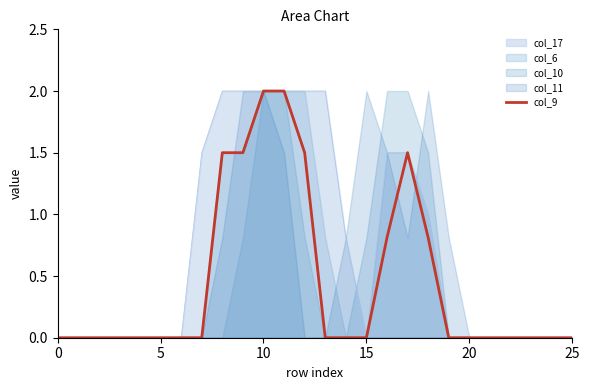

What is the sum of all values?

11.6